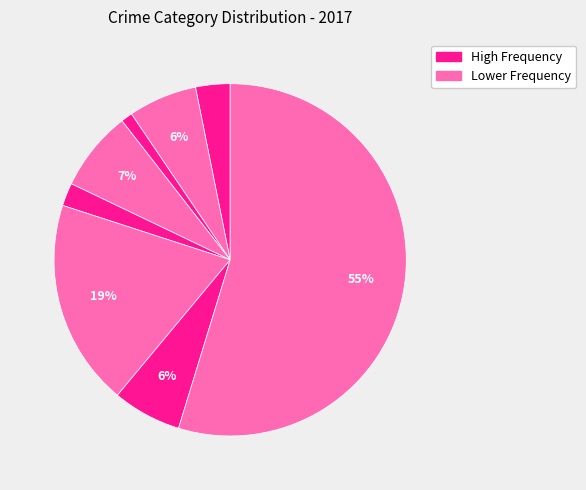

Is there any slice that represents more than half of the pie?

Yes